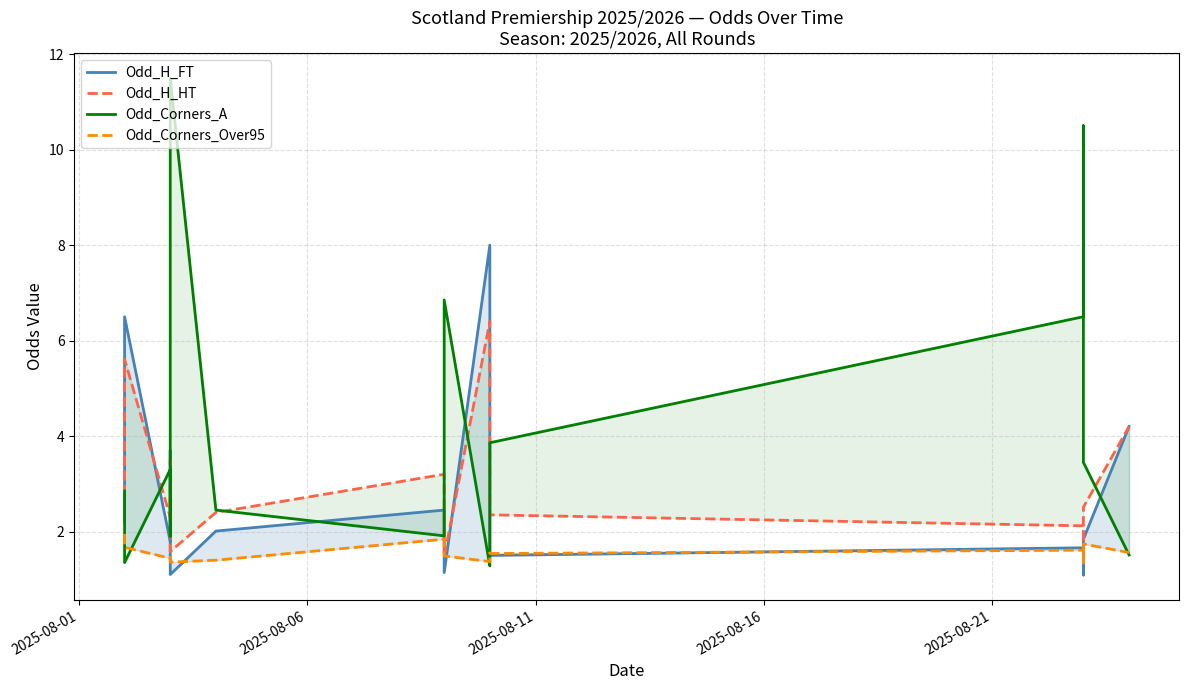

What is the sum of all Odd_Corners_A values?

63.6